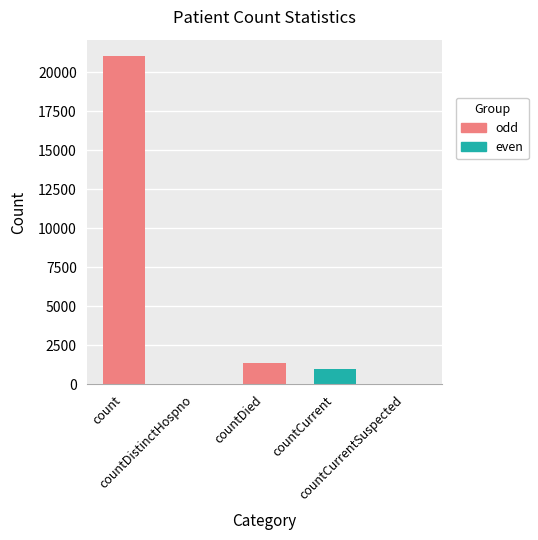

What is the label of the 1st bar from the right?

countCurrentSuspected